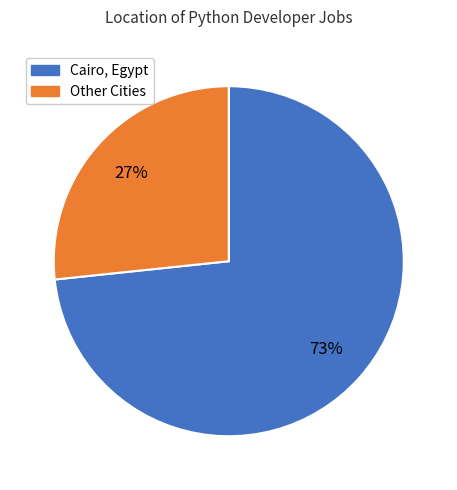

To the nearest percent, what is the average slice percentage?

50%